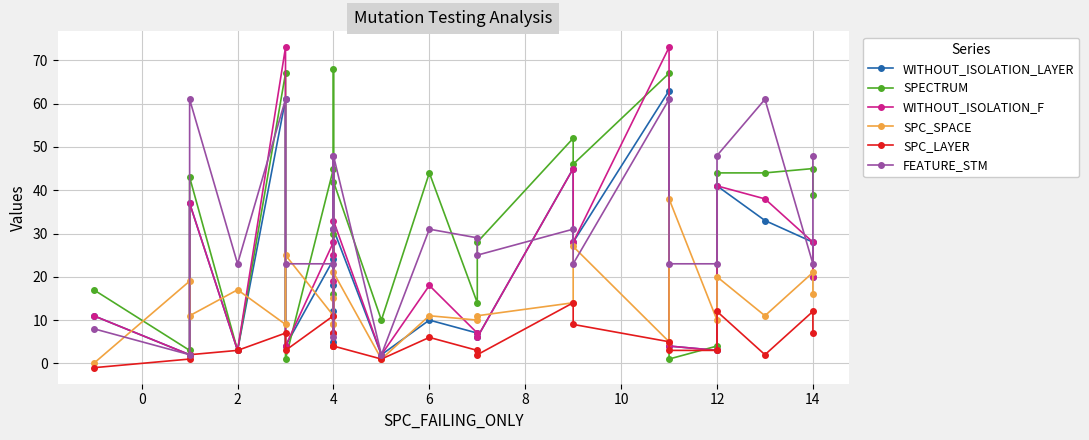

What are all the series names shown in the legend?

WITHOUT_ISOLATION_LAYER, SPECTRUM, WITHOUT_ISOLATION_F, SPC_SPACE, SPC_LAYER, FEATURE_STM